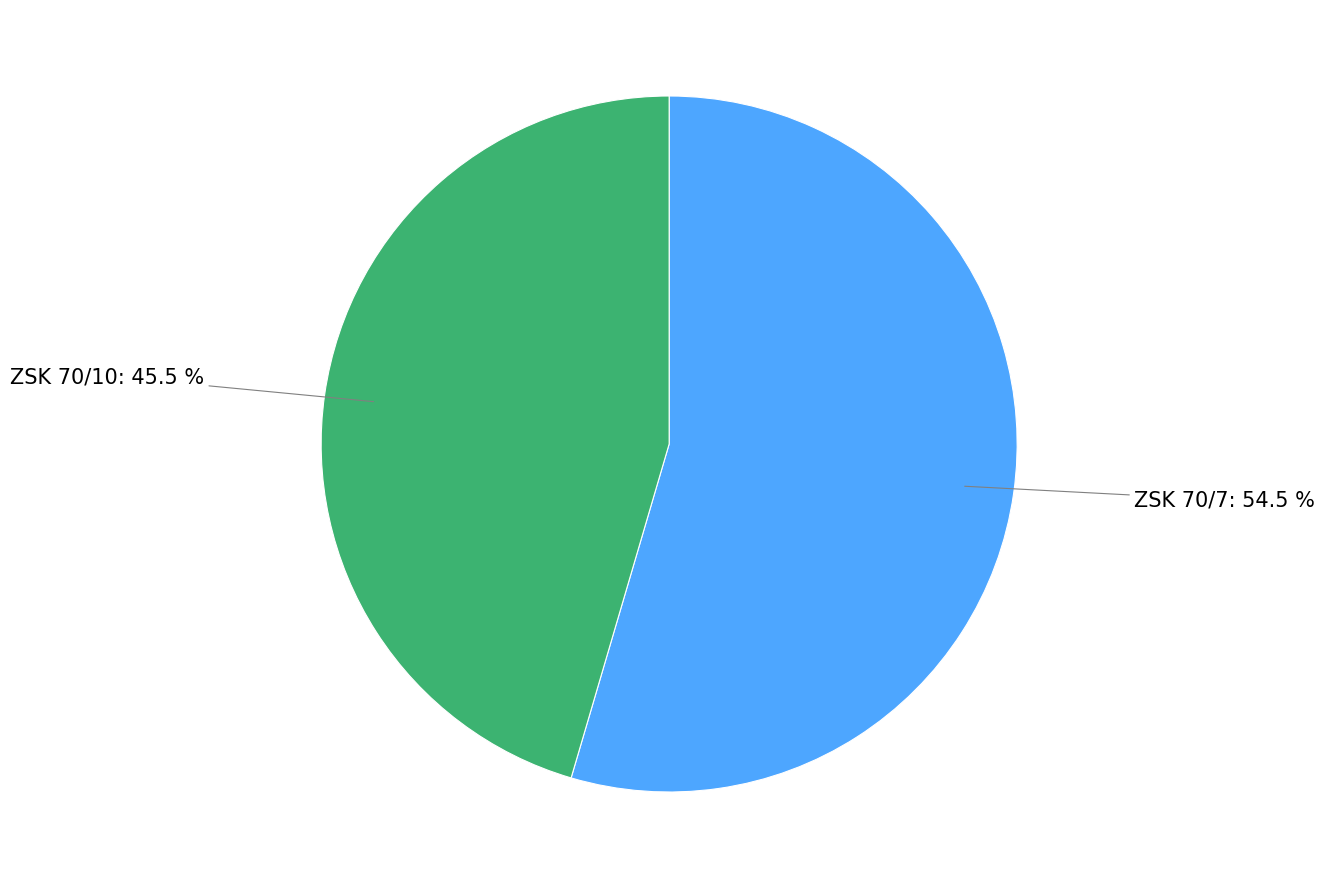

Is there a majority slice in this chart?

Yes